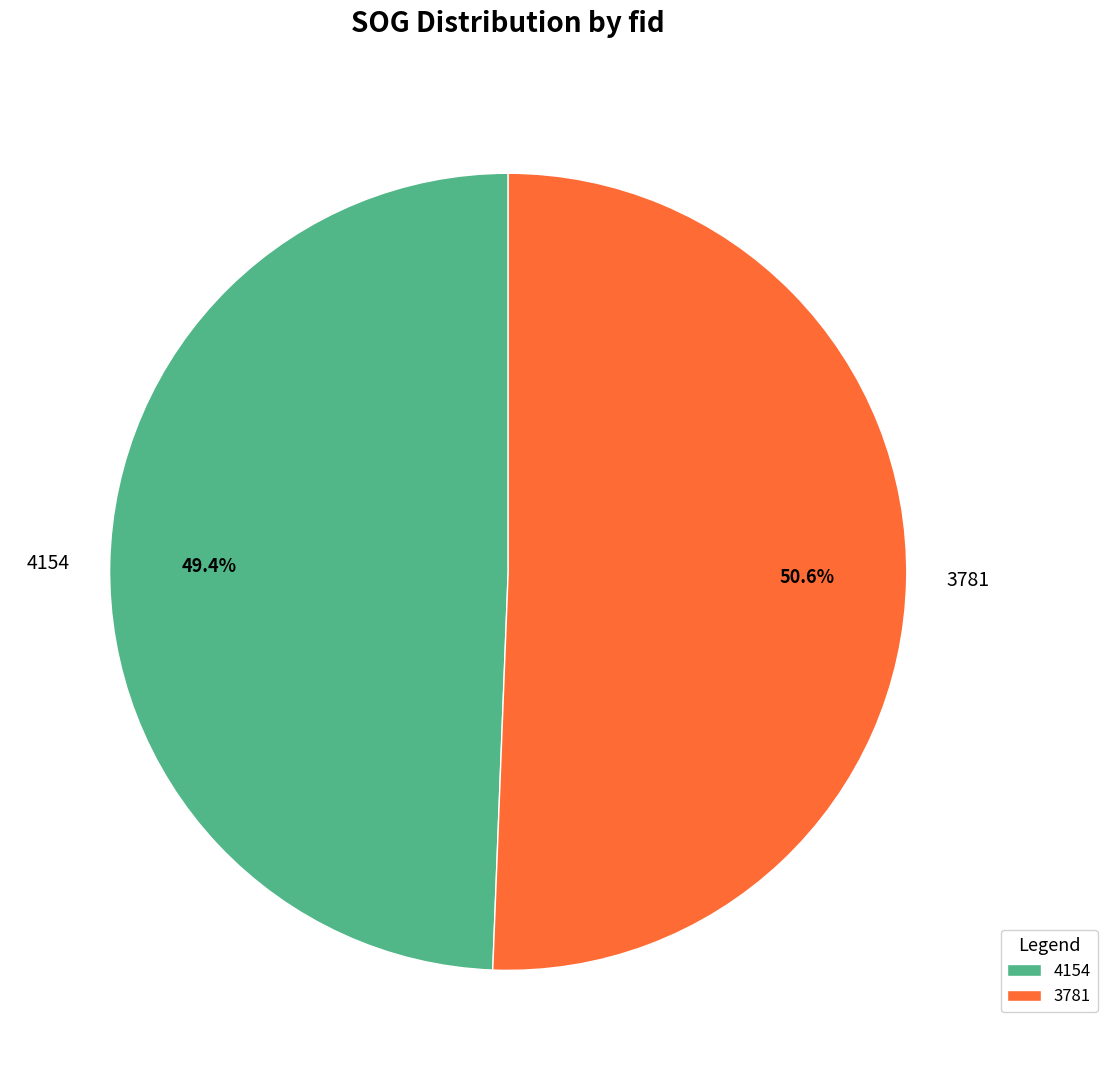

Approximately how many times larger is the value at 4154 compared to 3781?

1.0